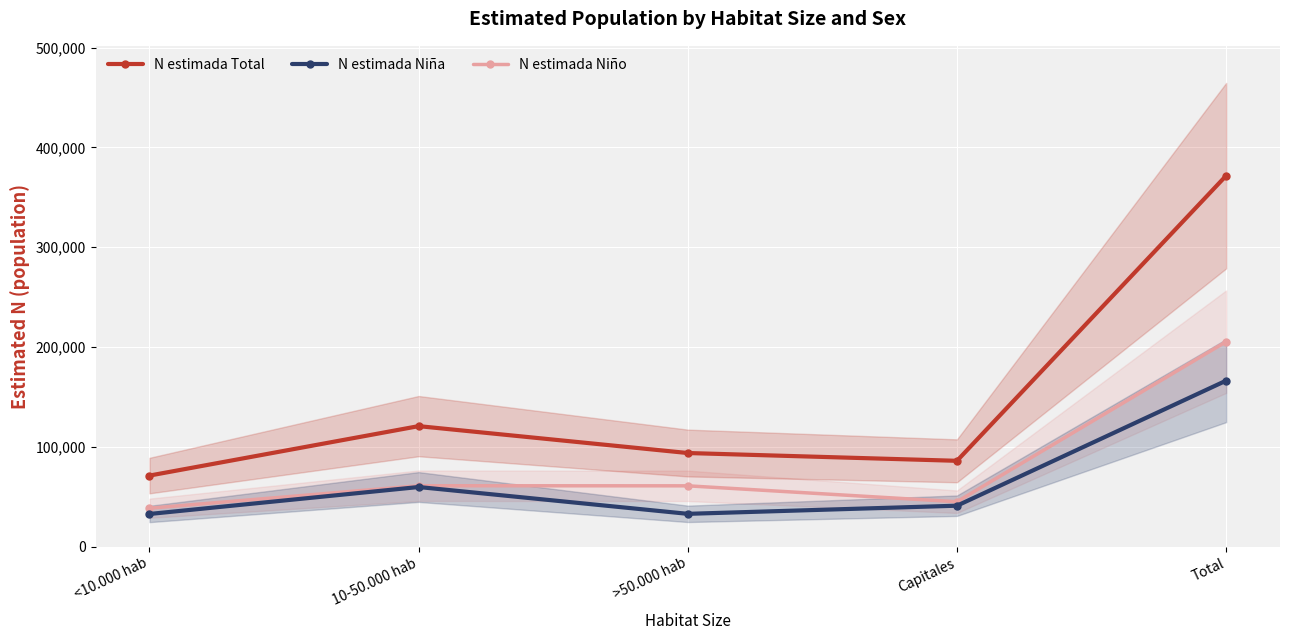

List the labels in order of N estimada Total value, smallest first.

<10.000 hab, Capitales, >50.000 hab, 10-50.000 hab, Total